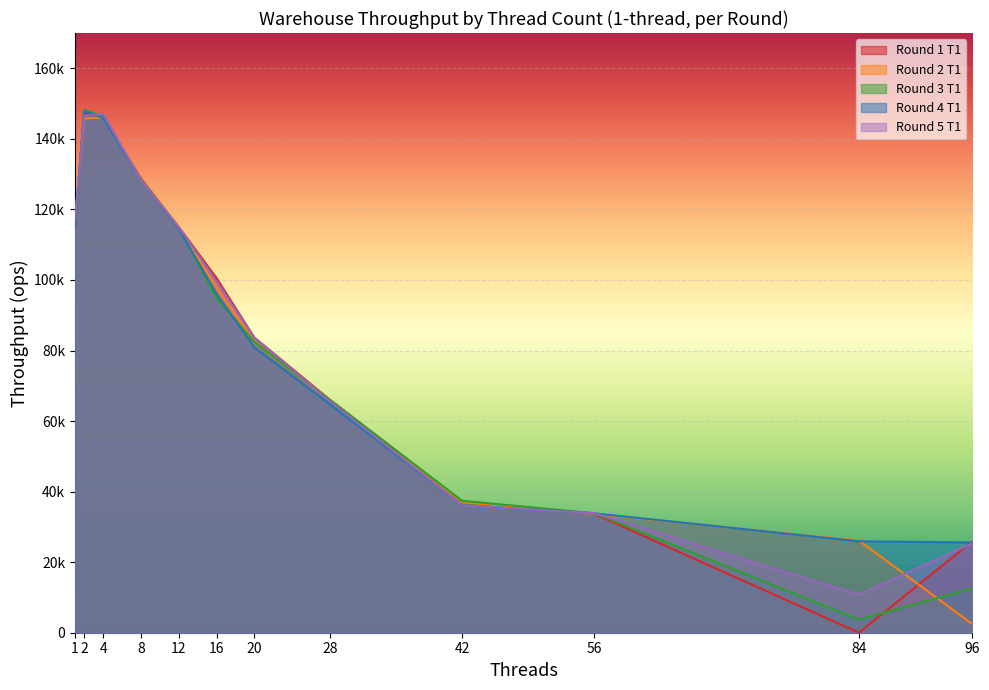

How many series are shown in this chart?

5